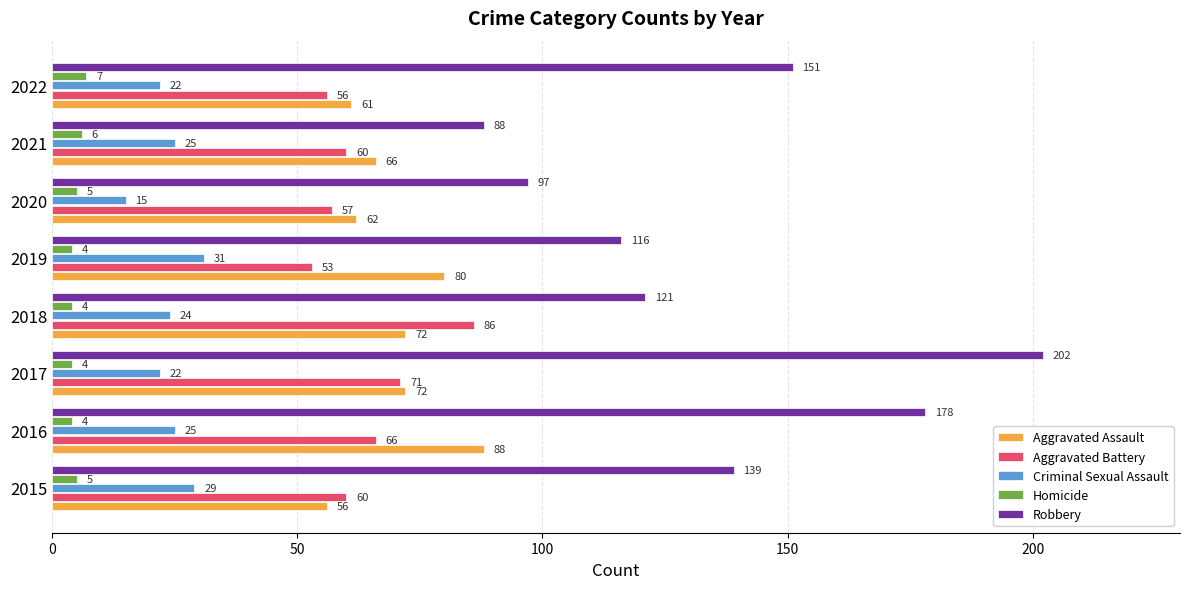

Rank the series at 2015 from highest to lowest value.

Robbery, Aggravated Battery, Aggravated Assault, Criminal Sexual Assault, Homicide